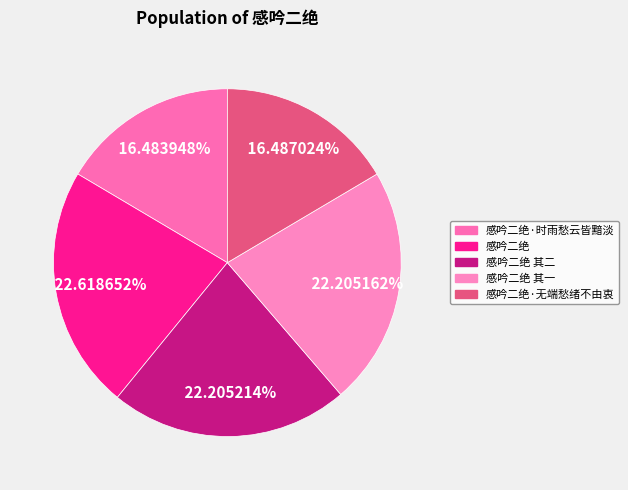

How many segments does this pie chart have?

5